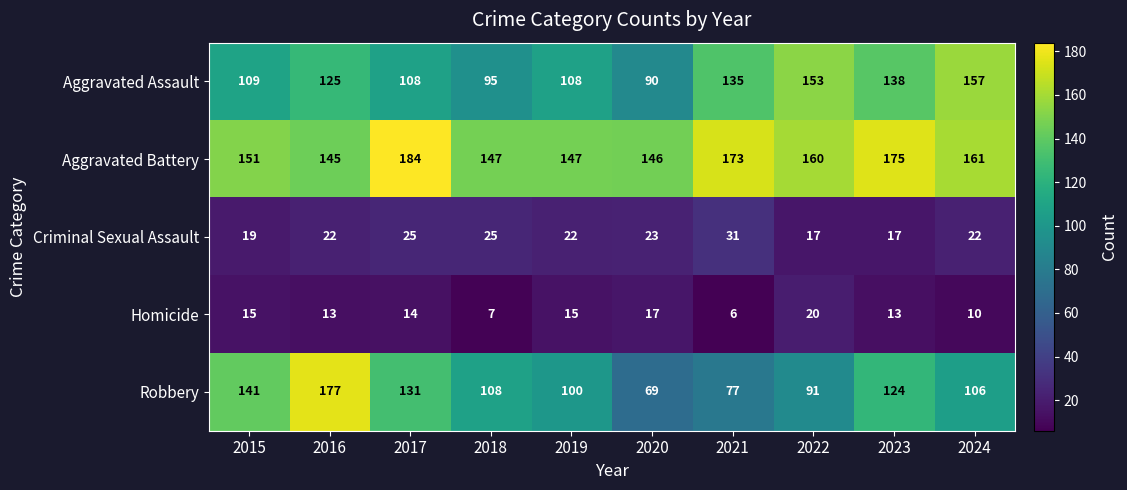

How many categories are shown in the chart?

10